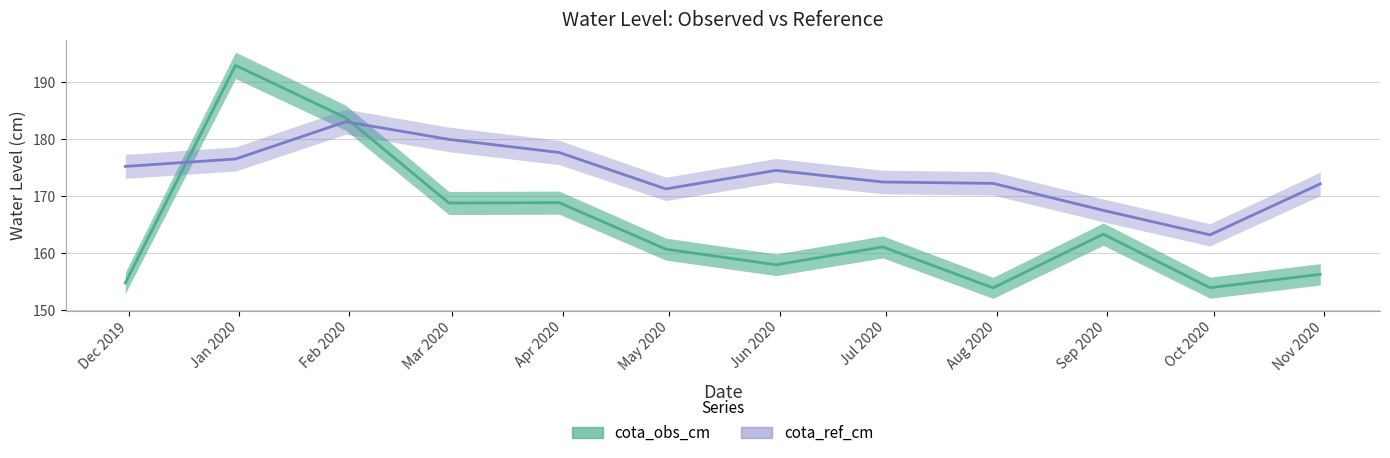

At 2020-06-30, list the series in order from largest to smallest.

cota_ref_cm, cota_obs_cm